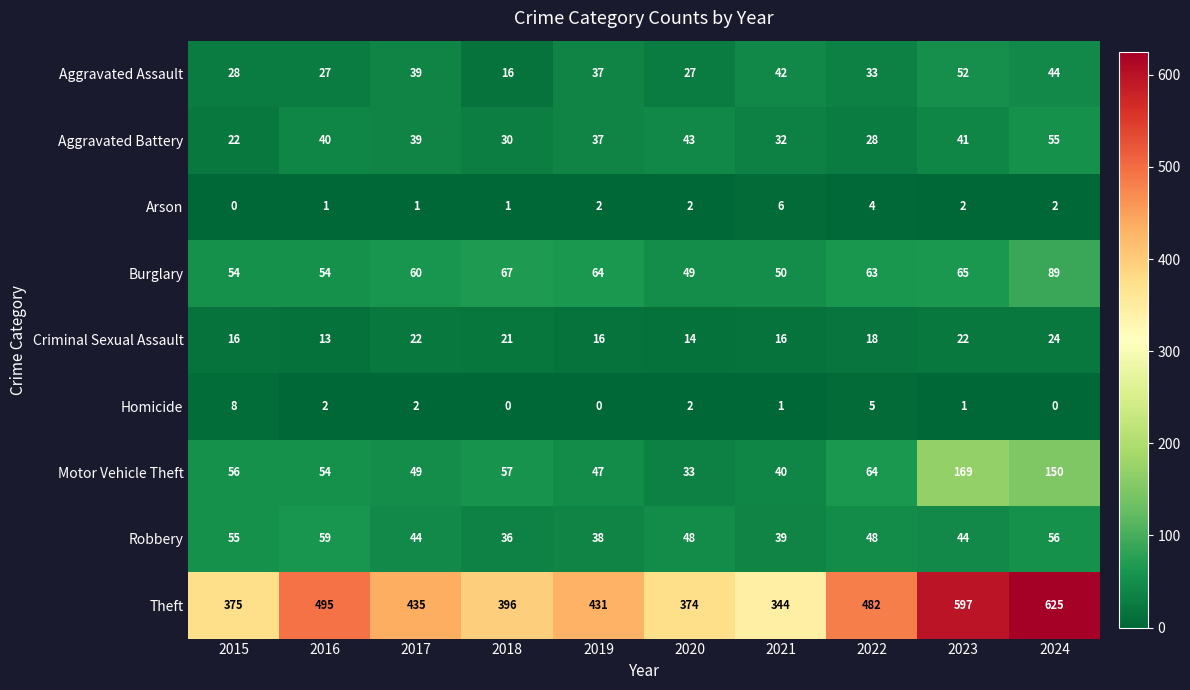

What is the total value across all series at 2021?

570